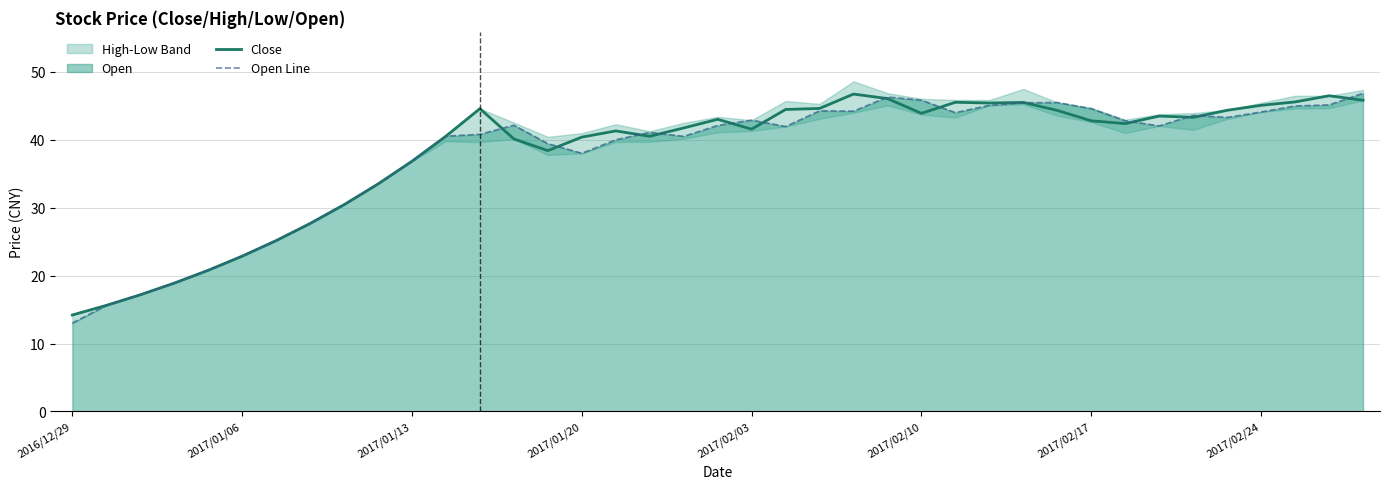

Reading left to right, extract all data points from this chart.

Close: 14.2	15.6	17.2	18.9	20.8	22.9	25.2	27.7	30.4	33.5	36.9	40.5	44.6	40.1	38.4	40.4	41.3	40.5	41.8	43.0	41.6	44.5	44.6	46.7	46.1	43.9	45.5	45.4	45.5	44.3	42.8	42.4	43.5	43.3	44.4	45.1	45.6	46.5	45.8
Open Line: 13.0	15.6	17.2	18.9	20.8	22.9	25.2	27.7	30.4	33.5	36.9	40.5	40.8	42.1	39.4	38.0	40.0	41.1	40.5	42.1	42.9	42.0	44.3	44.2	46.3	45.8	44.0	45.1	45.5	45.5	44.6	42.8	42.0	43.6	43.3	44.1	45.0	45.1	46.9